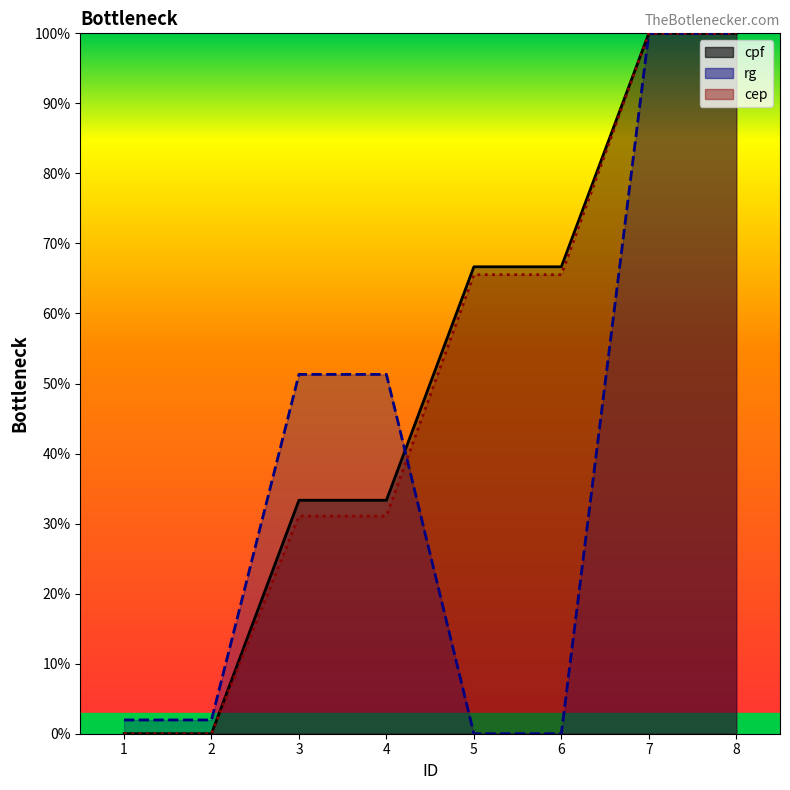

What is the difference between the rg values at 2 and 7?

98.0